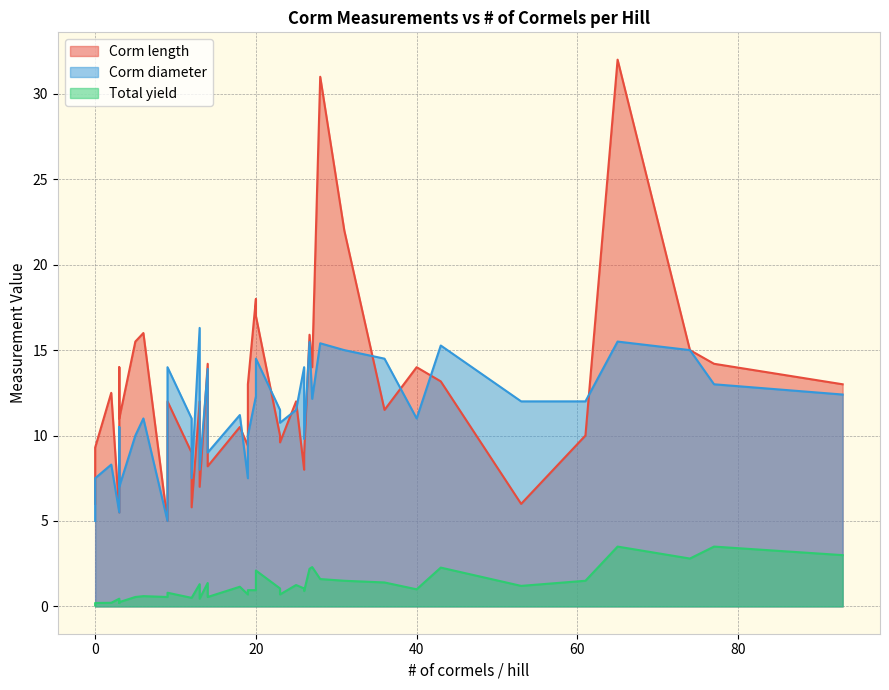

Which series has the largest range (max minus min)?

Corm length